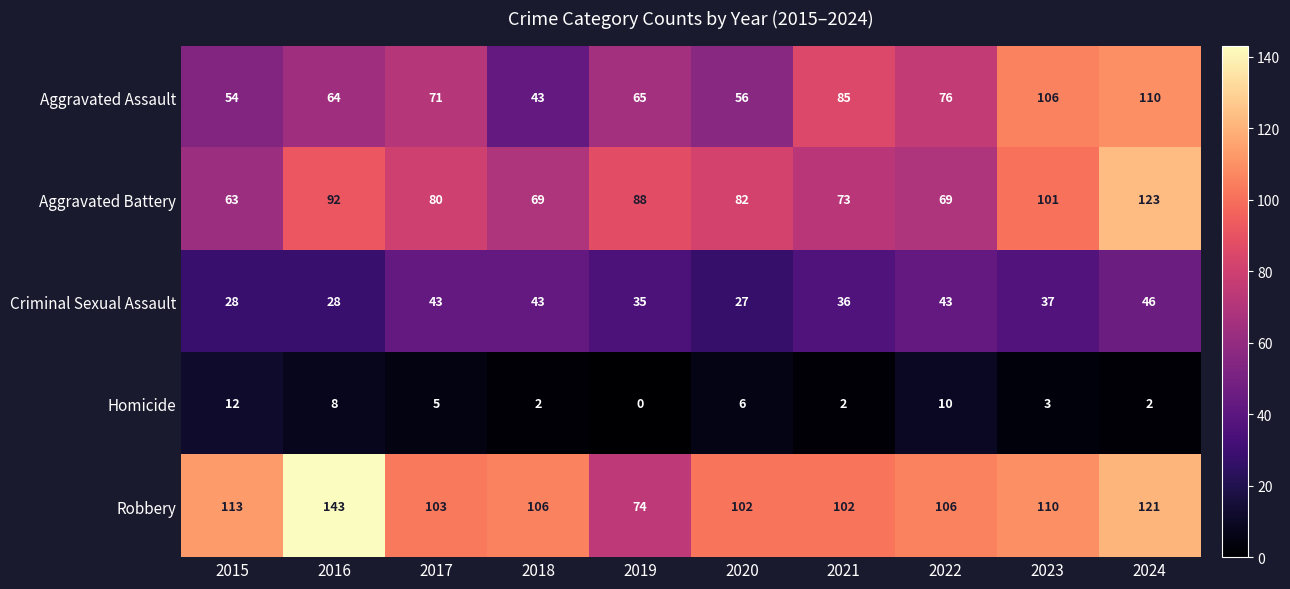

The value of Criminal Sexual Assault at 2020 is 7. True or false?

False